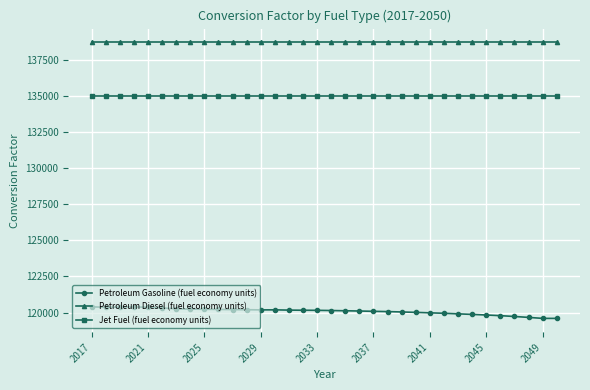

True or false: Petroleum Gasoline (fuel economy units) has more than 1 points higher than both neighbors.

True